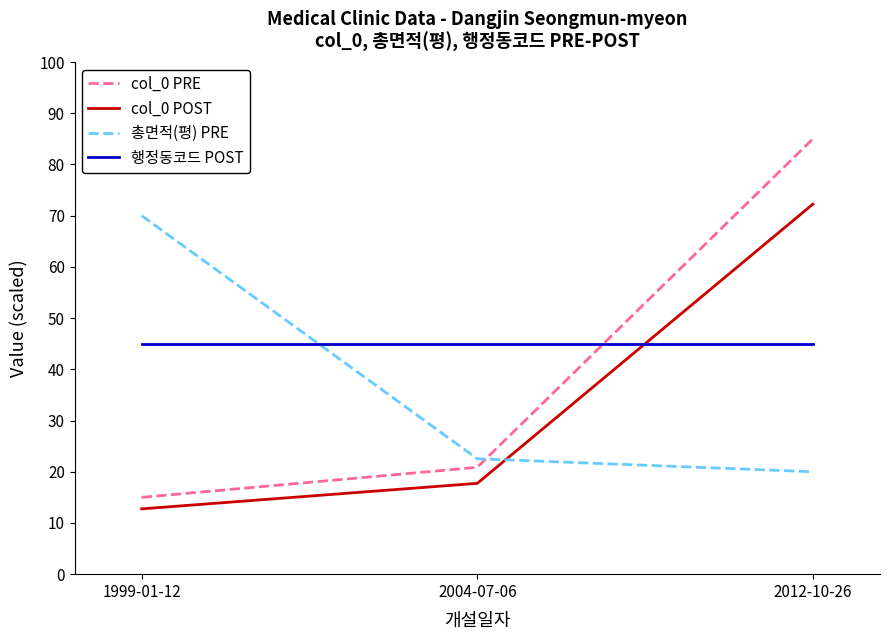

What is the smallest value displayed?

12.8